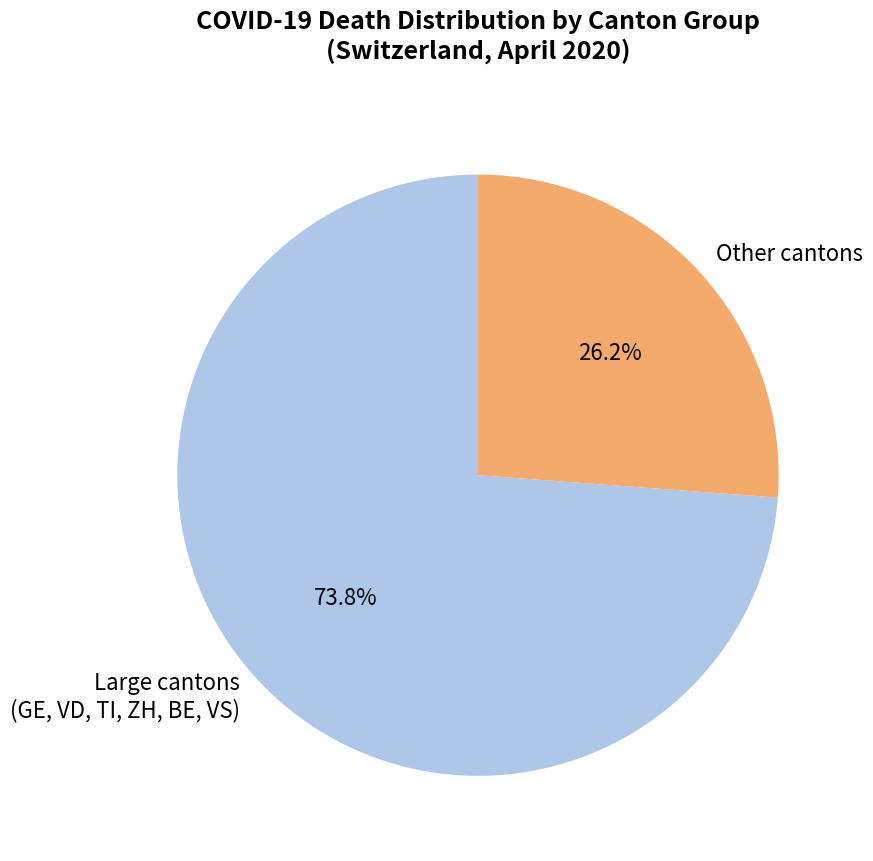

Rank the categories by value from highest to lowest.

Large cantons (GE, VD, TI, ZH, BE, VS), Other cantons